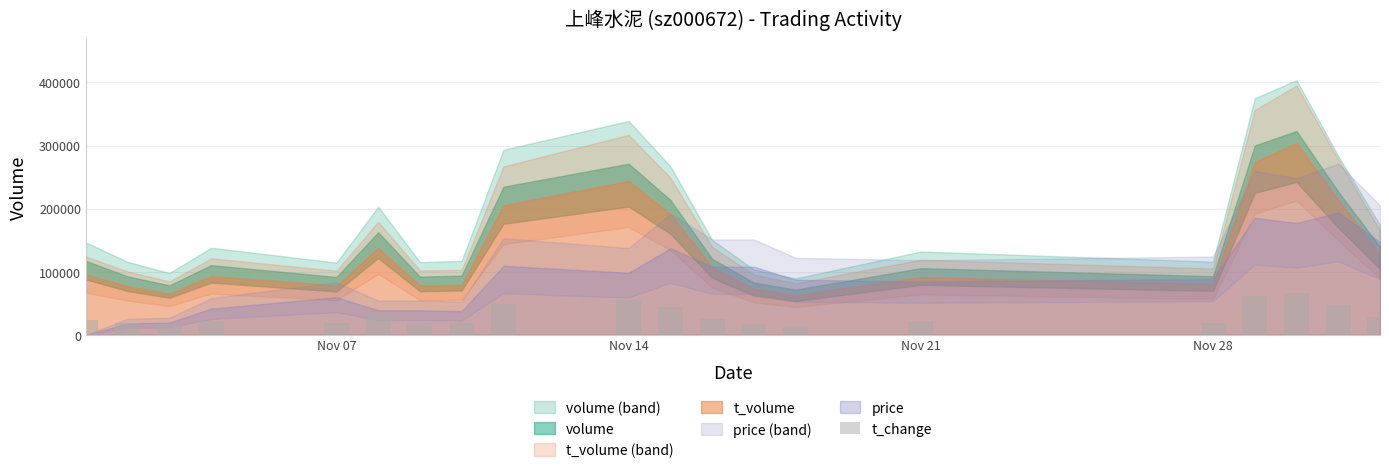

Does the chart contain stacked bars?

No